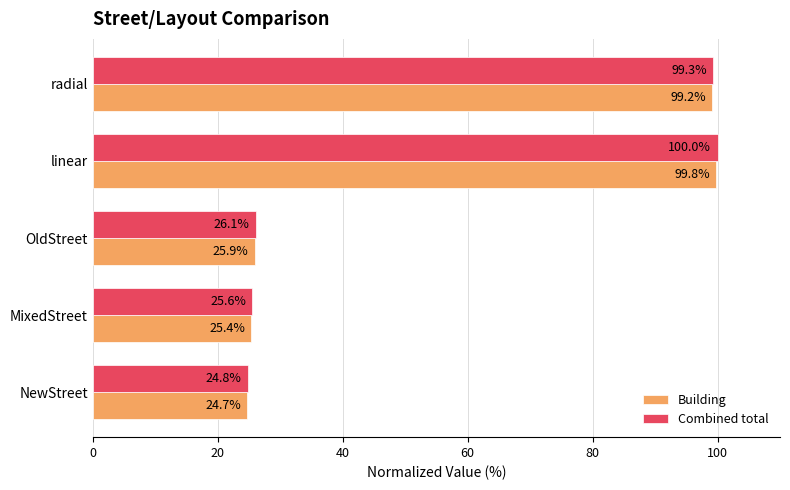

What is the average value of the Building series?

55.0